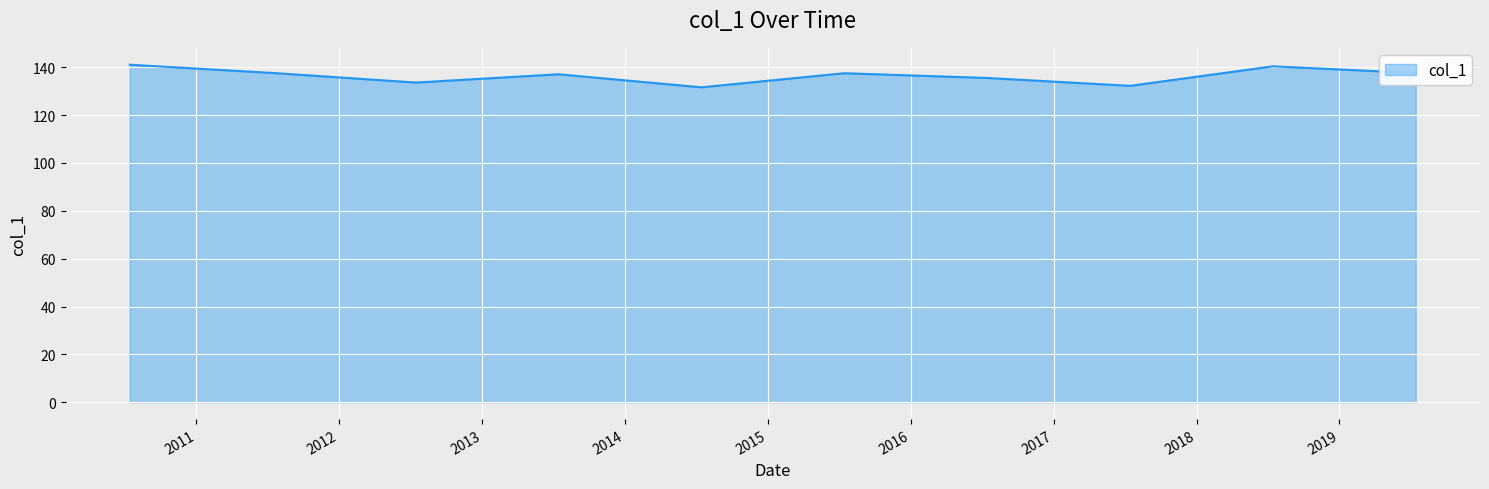

How many interior local valleys (lower than both neighbors) does the data have?

3